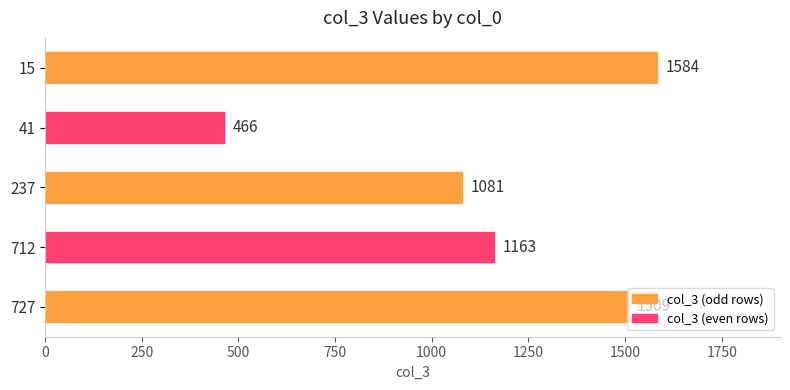

Rank the categories by value from highest to lowest.

15, 727, 712, 237, 41